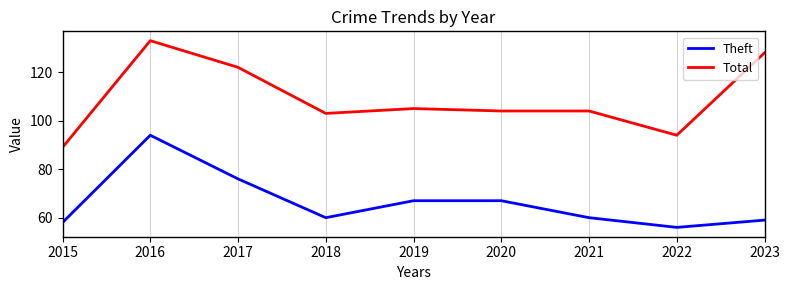

At 2019, list the series in order from largest to smallest.

Total, Theft